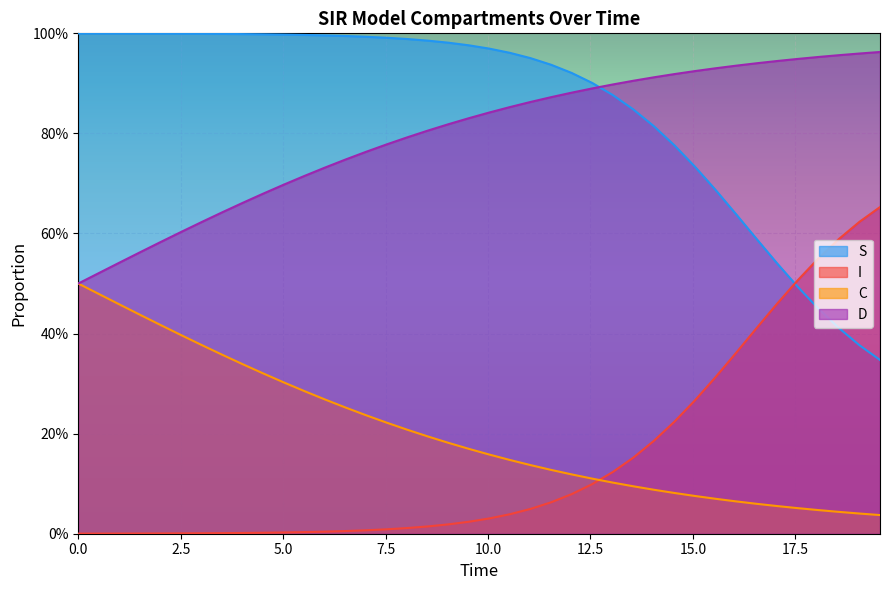

True or false: I has a value of 0.0 at 25.

False